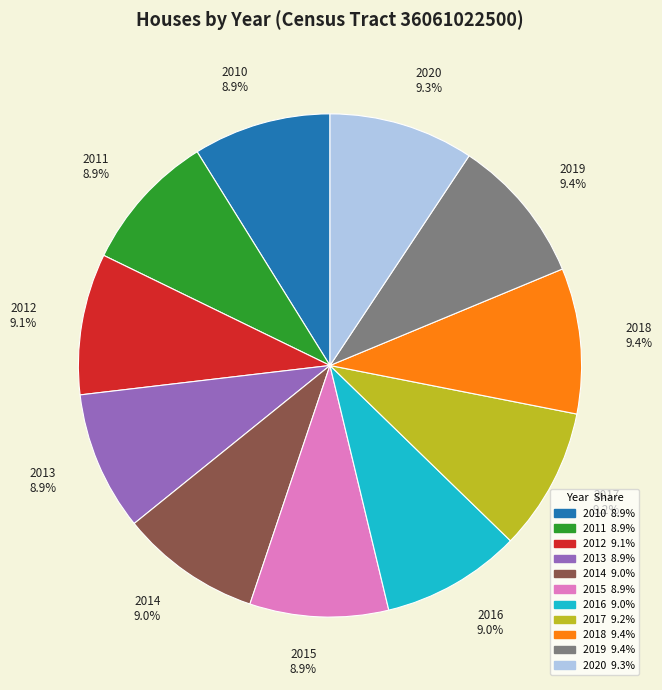

Approximately how many times larger is the value at 2014 9.0% compared to 2015 8.9%?

1.0